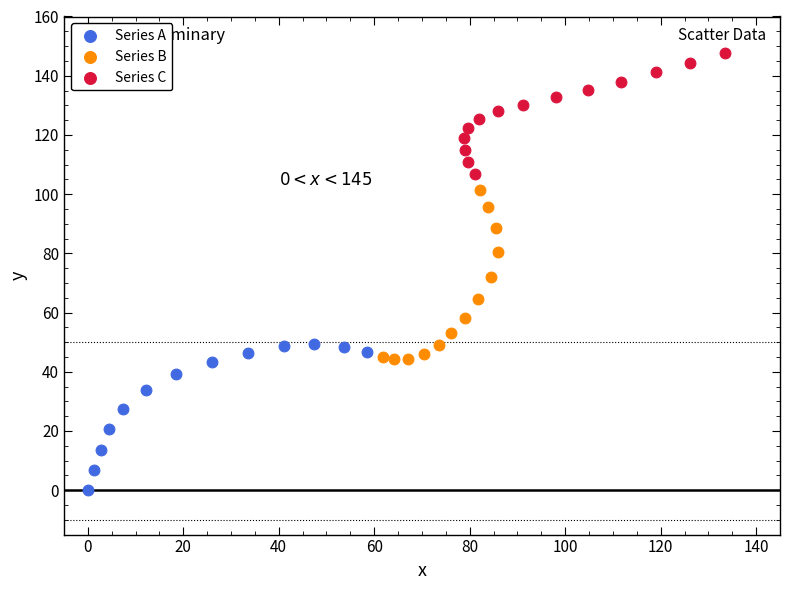

Which series has the widest spread of Y values?

Series B